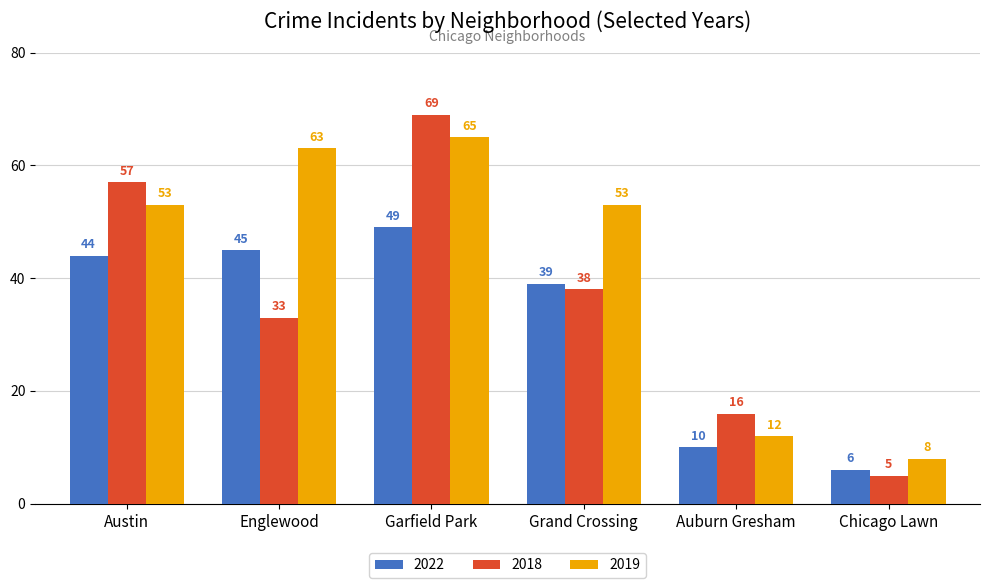

Reading left to right, what are all the values shown in this chart?

2022: 44	45	49	39	10	6
2018: 57	33	69	38	16	5
2019: 53	63	65	53	12	8